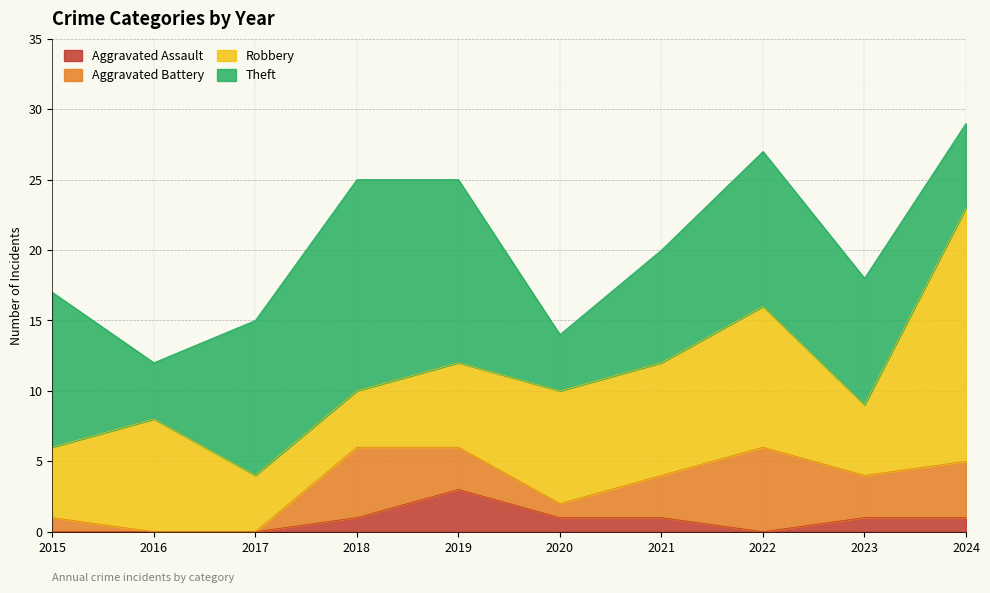

Which has a higher value, 2016 or 2021?

2021